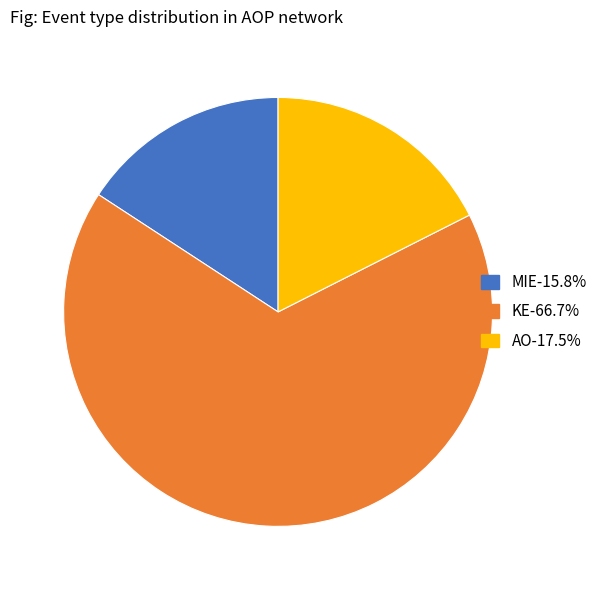

Count the number of slices in the pie.

3